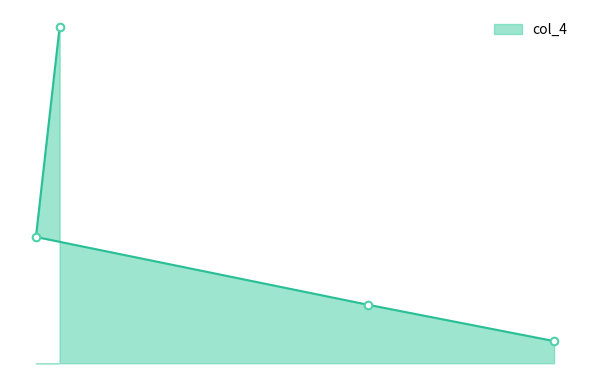

What is the change in value from 311 to 402?

-383.5